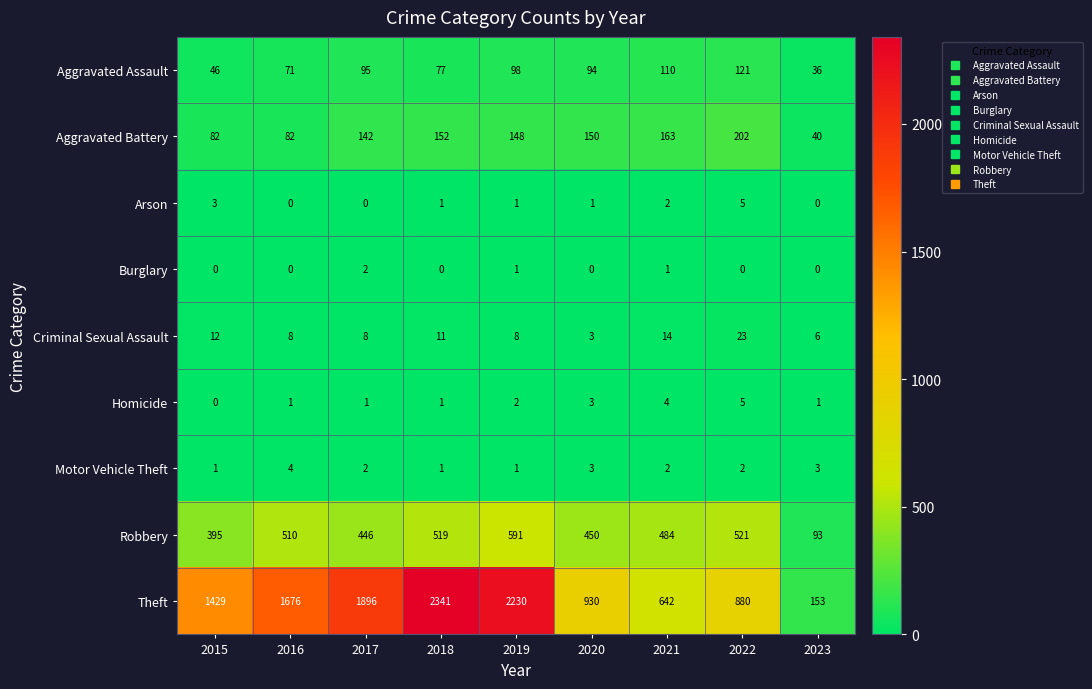

Which category has the highest value in the Motor Vehicle Theft series?

2016